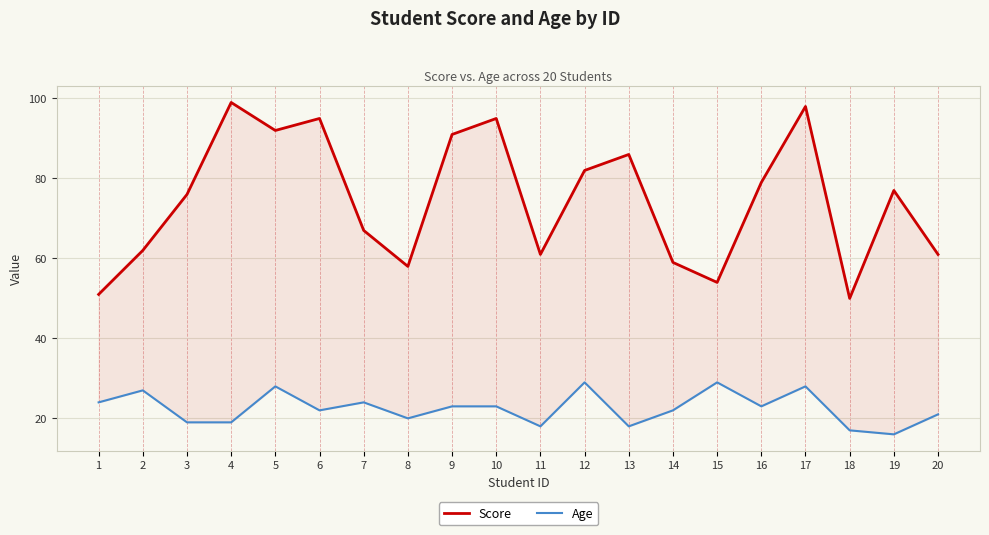

Which label corresponds to the largest value in the chart?

4